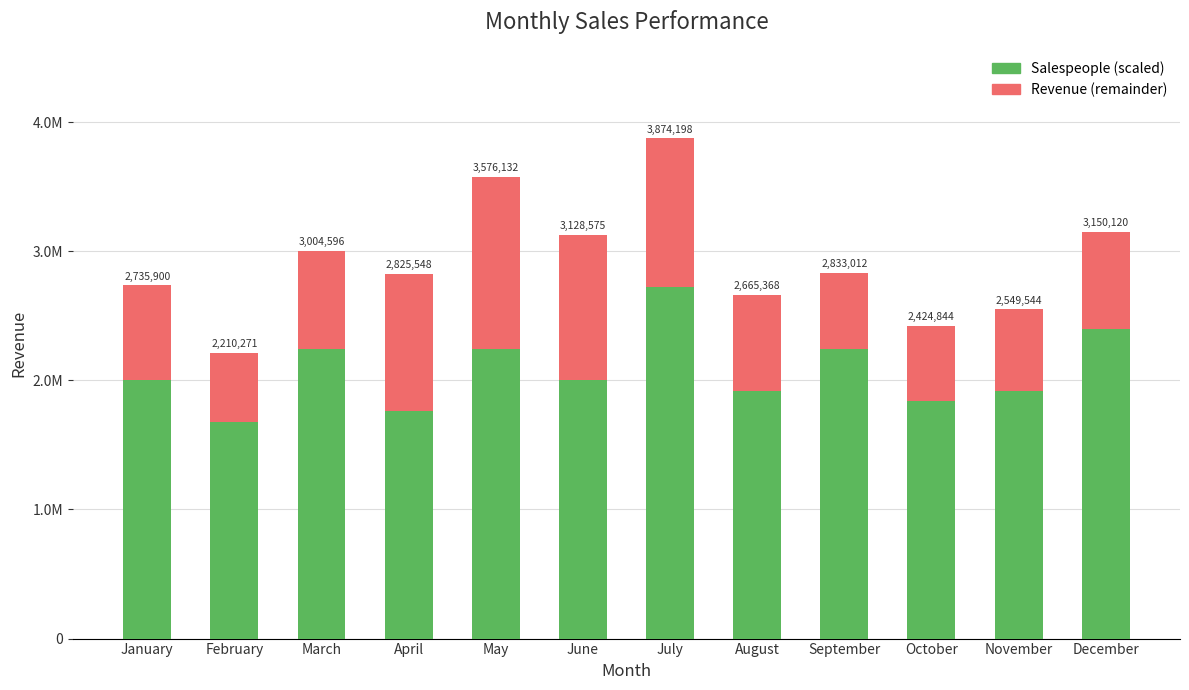

At which label is Revenue (remainder) closest to 933201?

April